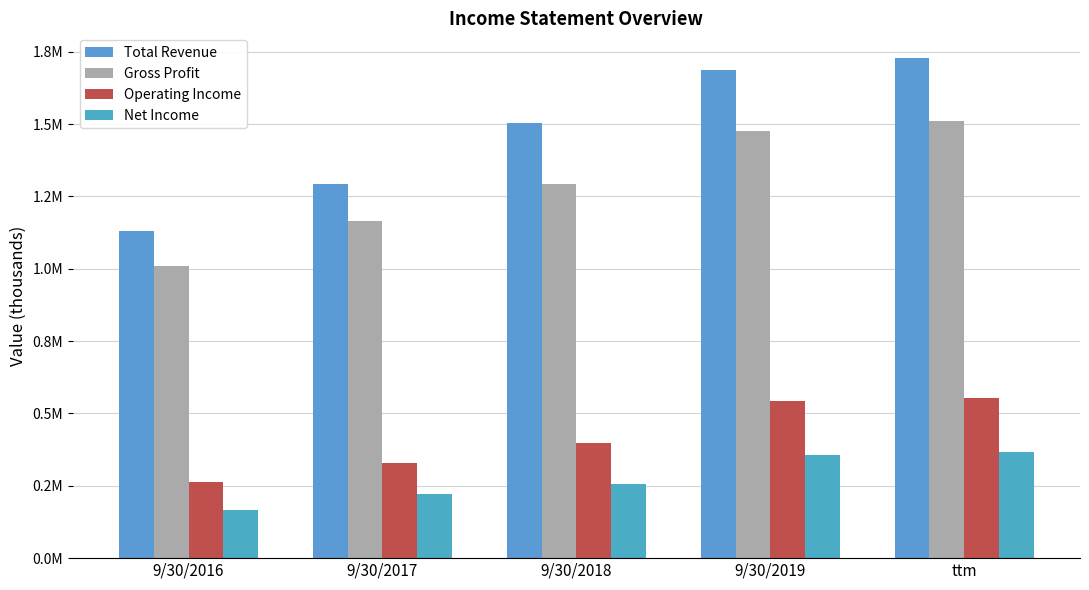

Which series has the largest total across all categories?

Total Revenue